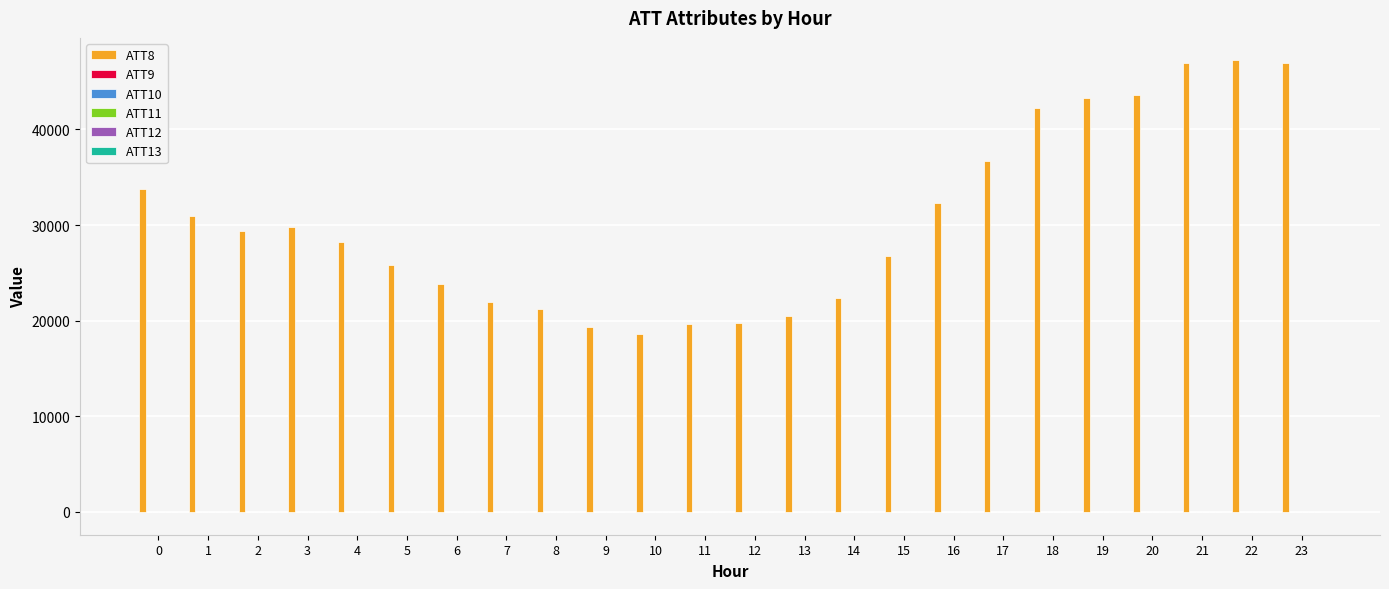

Which series has the largest total across all categories?

ATT8